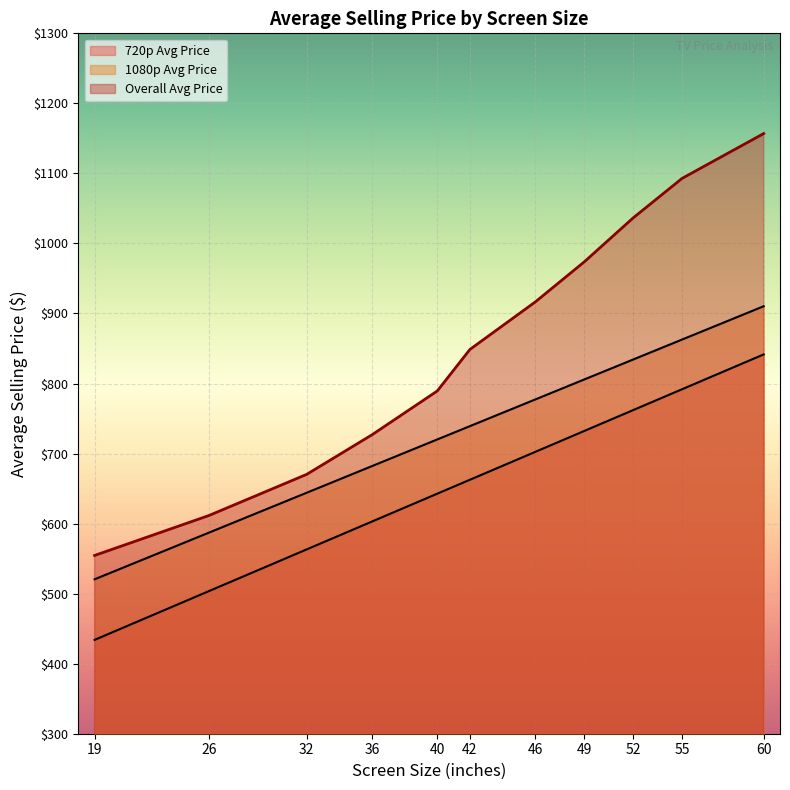

How many lines are shown in the chart?

3